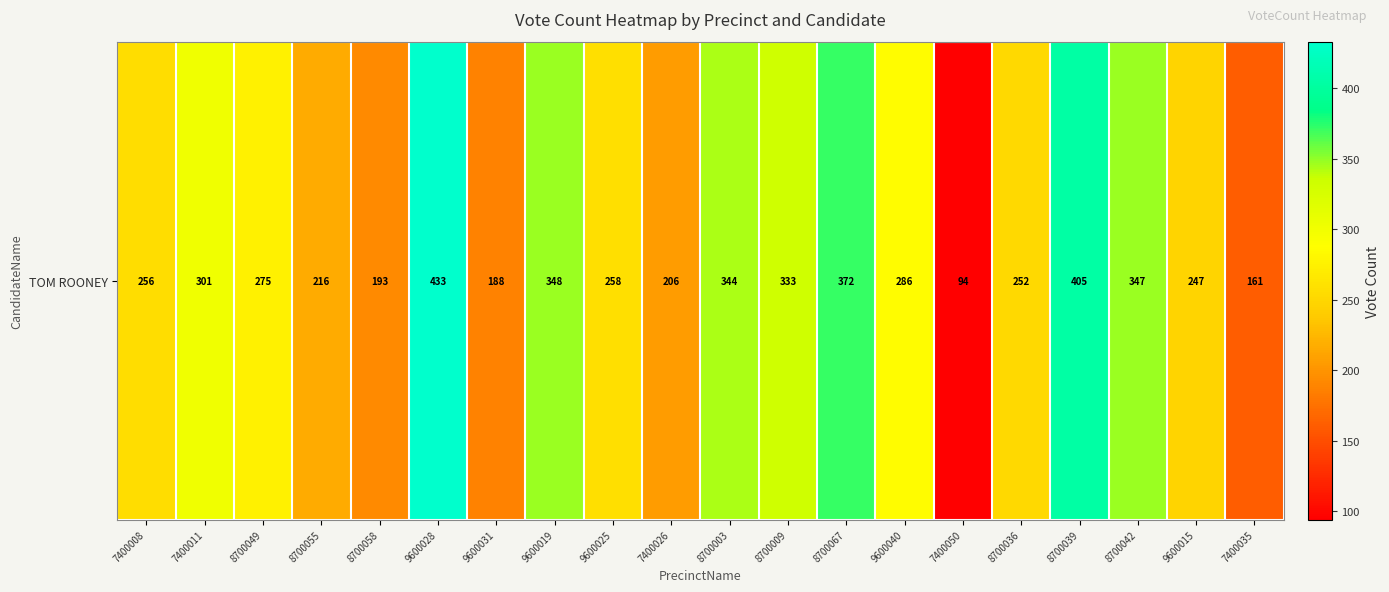

Where does the data first go above 275?

7400011